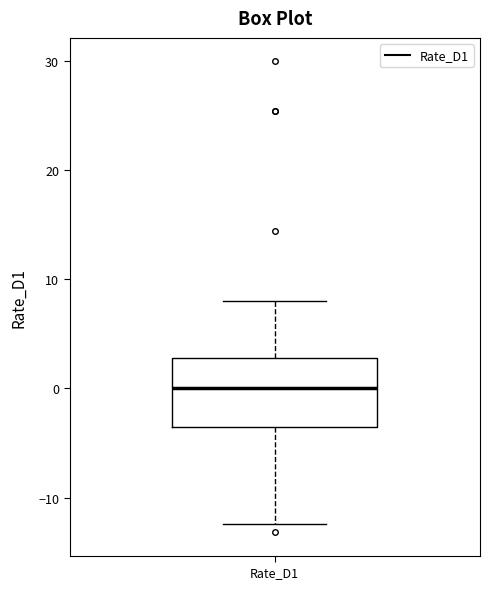

Where does the upper whisker of the box for Rate_D1 end on the y-axis? The values are not printed on the chart, so give them approximately, as read against the axis.

8